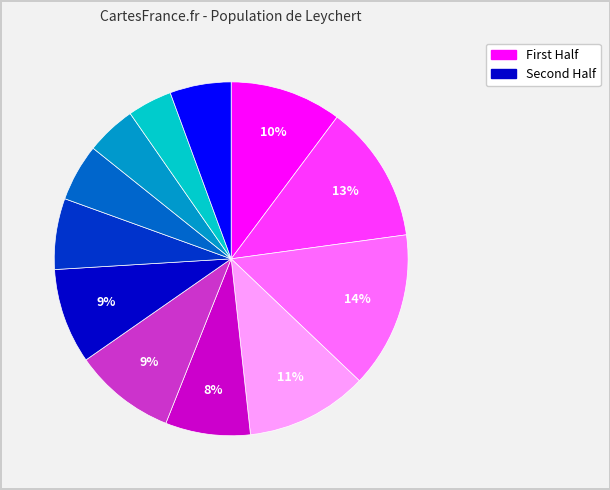

Is there a majority slice in this chart?

No